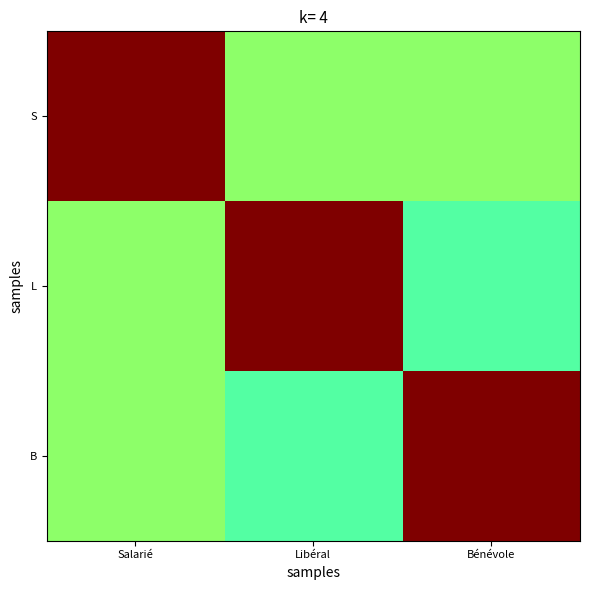

How many data points does each series have?

3